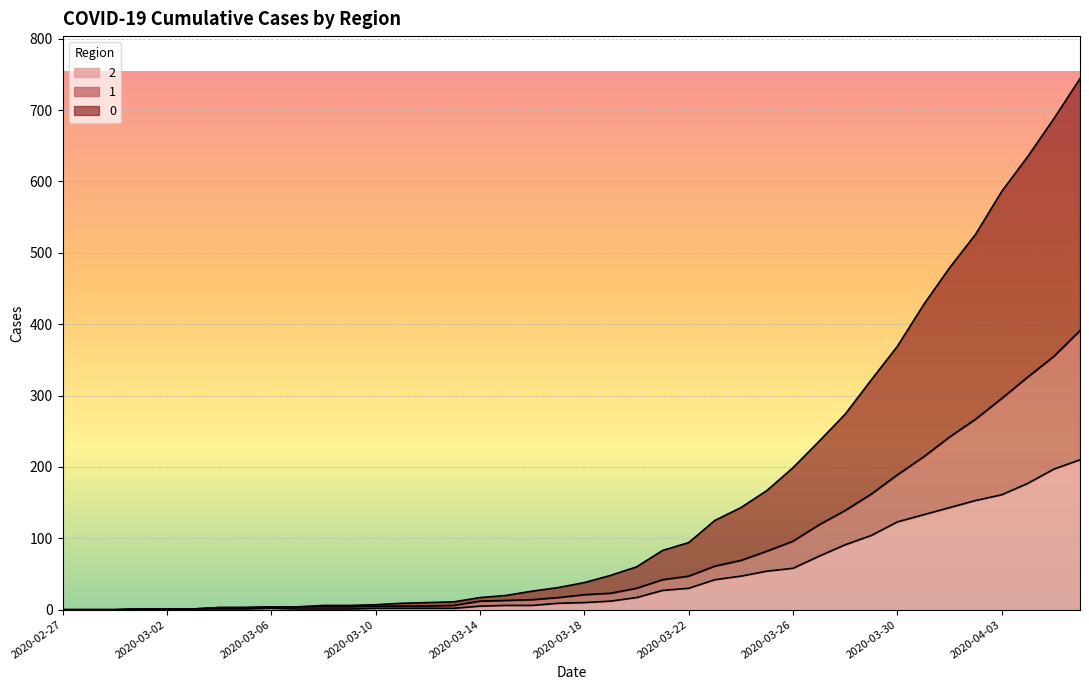

How many lines are shown in the chart?

3